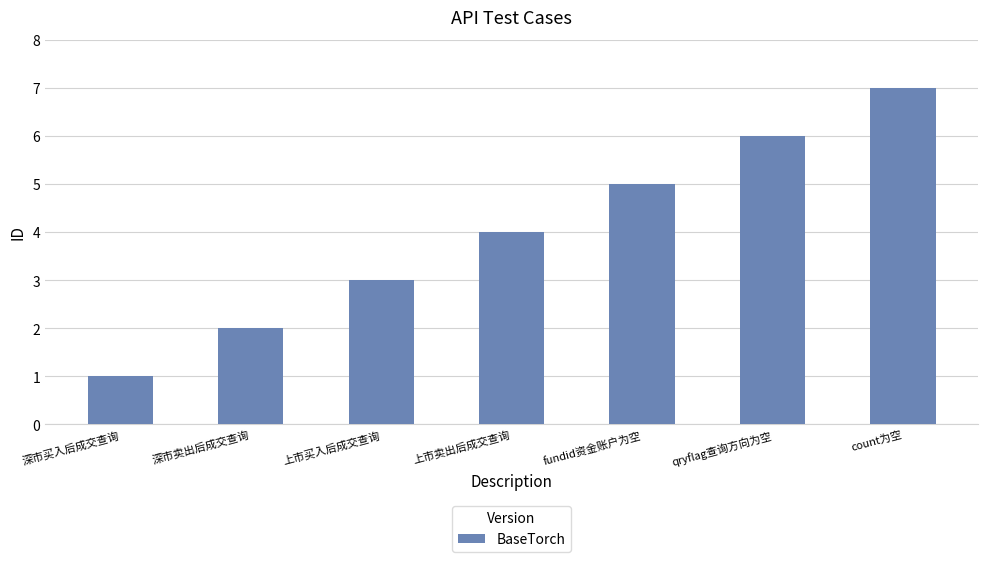

What is the label of the 1st bar from the left?

深市买入后成交查询